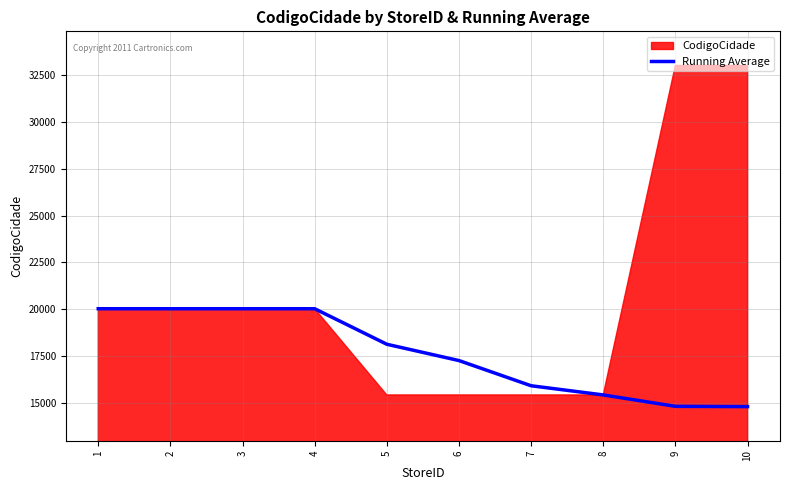

The value at 3 is 10092.6. True or false?

False